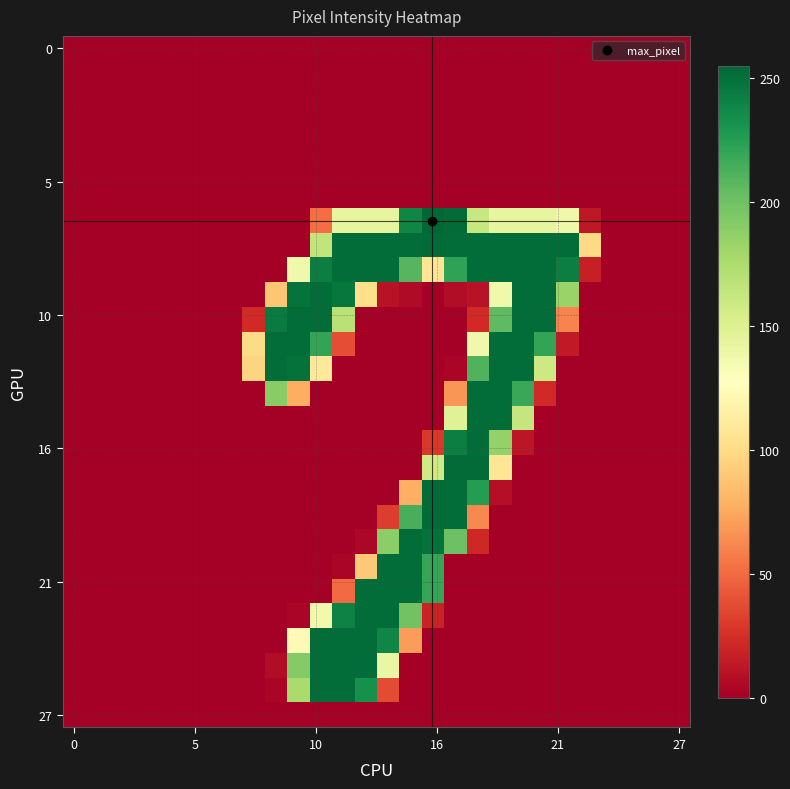

How many data points does each series have?

28